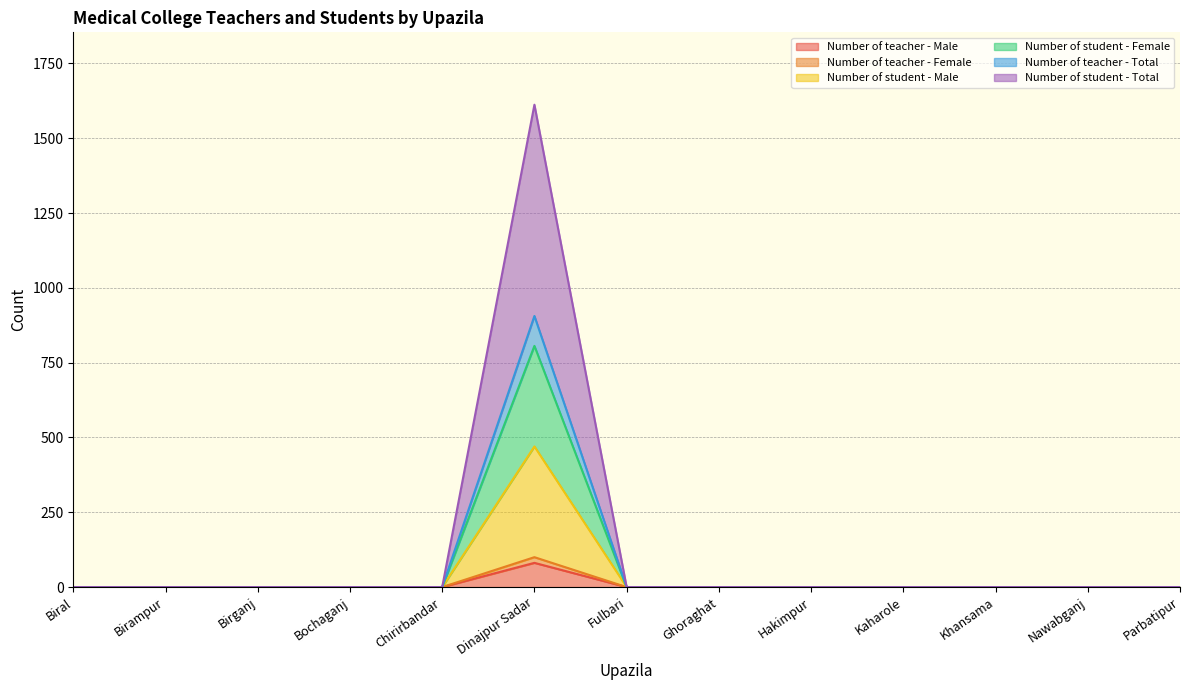

True or false: Number of student - Total and Number of student - Male cross at least once.

False